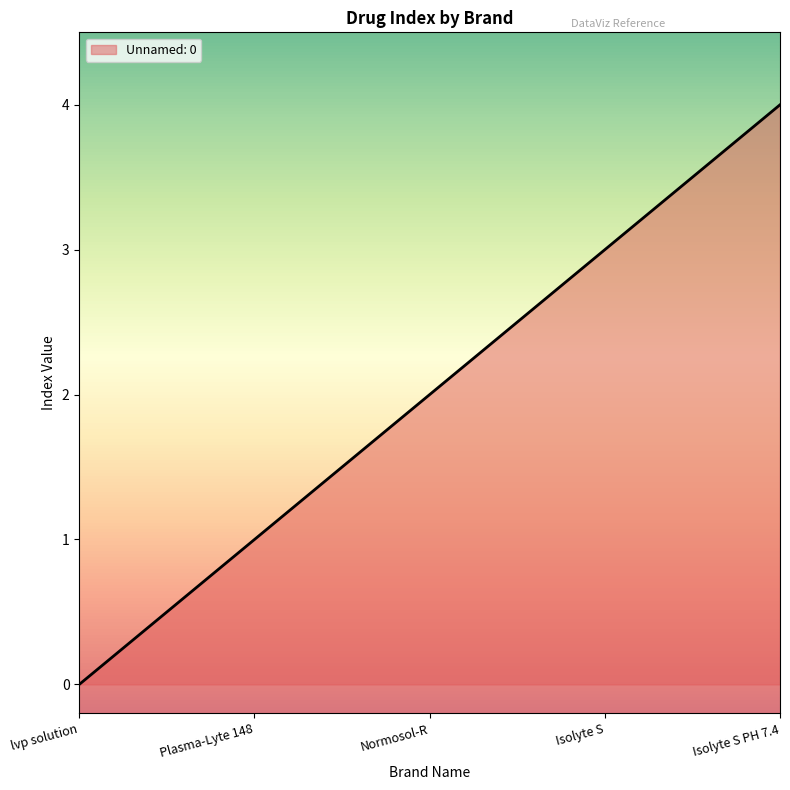

Reading right to left, transcribe all the data shown in this chart.

Isolyte S PH 7.4=4	Isolyte S=3	Normosol-R=2	Plasma-Lyte 148=1	lvp solution=0